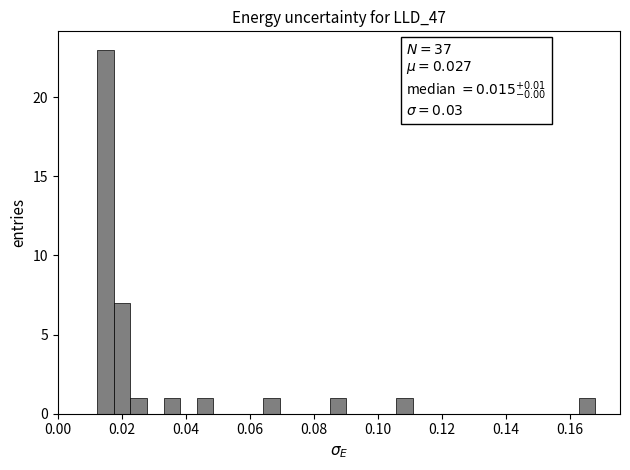

Around what value on the x-axis is the tallest bar? Give the approximate position of its centre, as read against the axis.

0.014